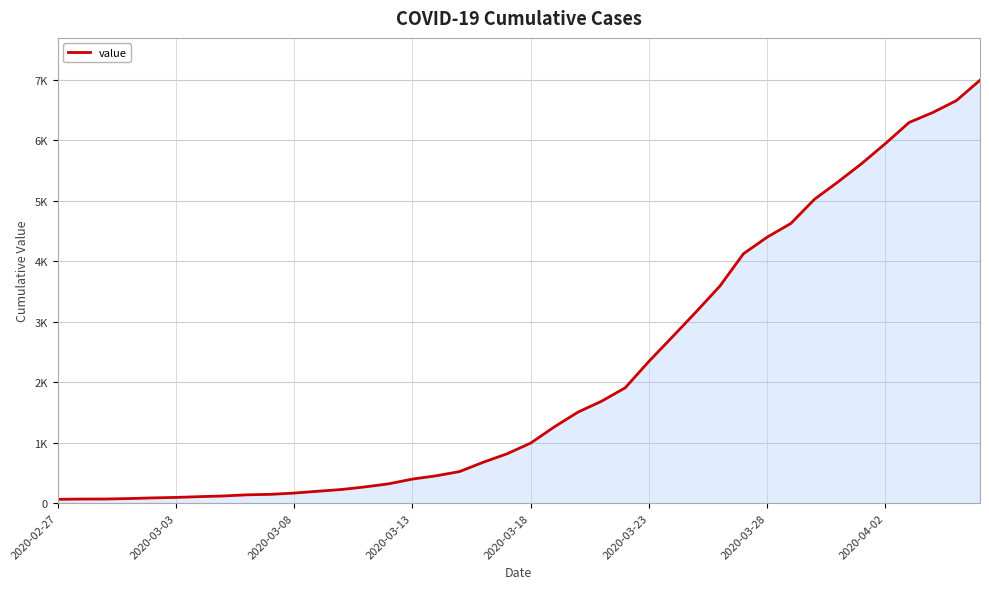

Does the chart display data point markers on the line(s)?

No